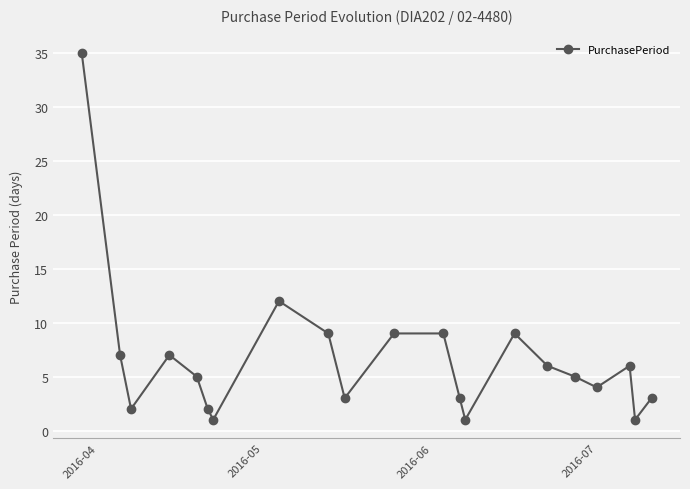

What is the difference between the second highest and second lowest values?

11